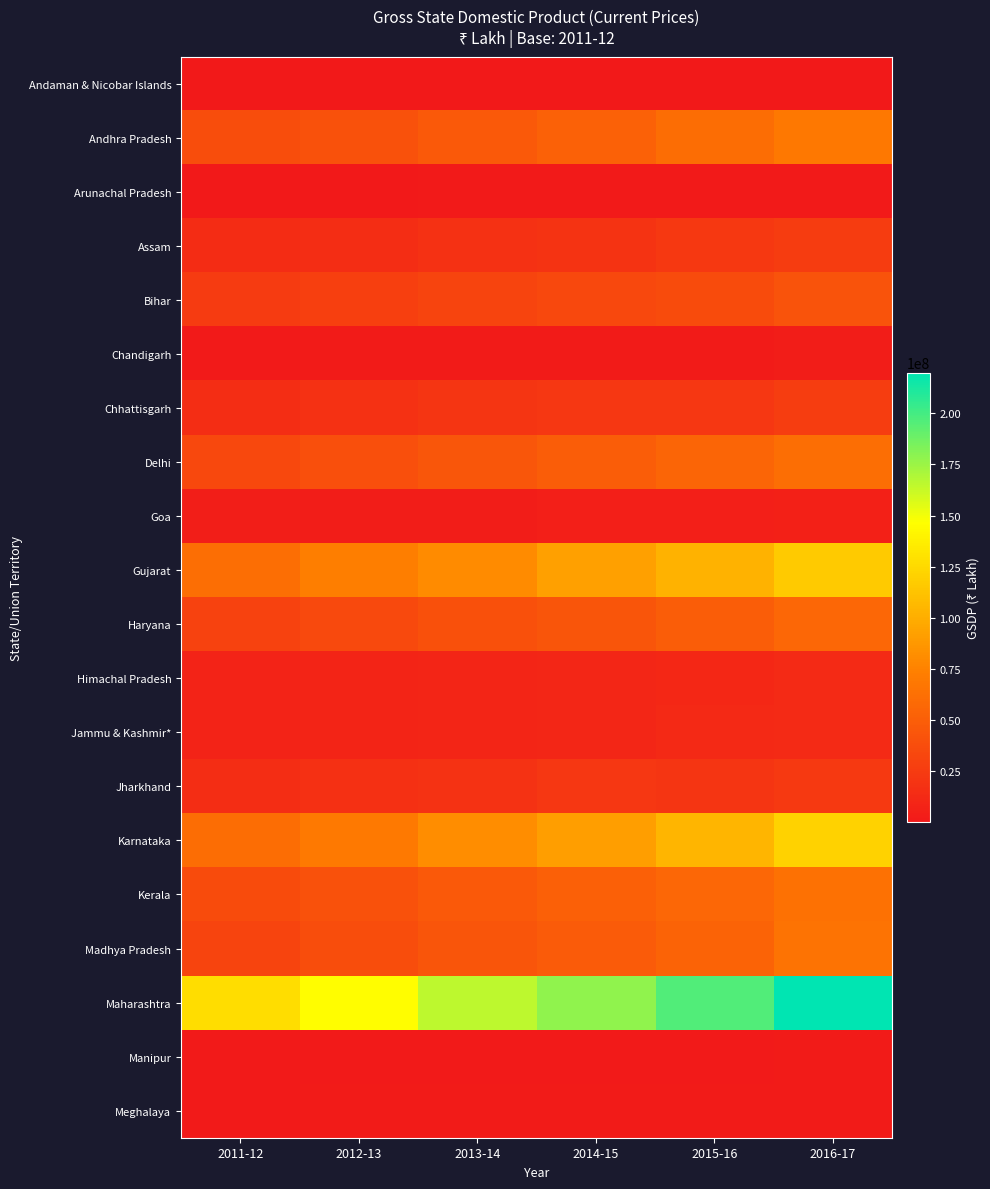

Between 2015-16 and 2016-17, which series saw the biggest shift?

Maharashtra